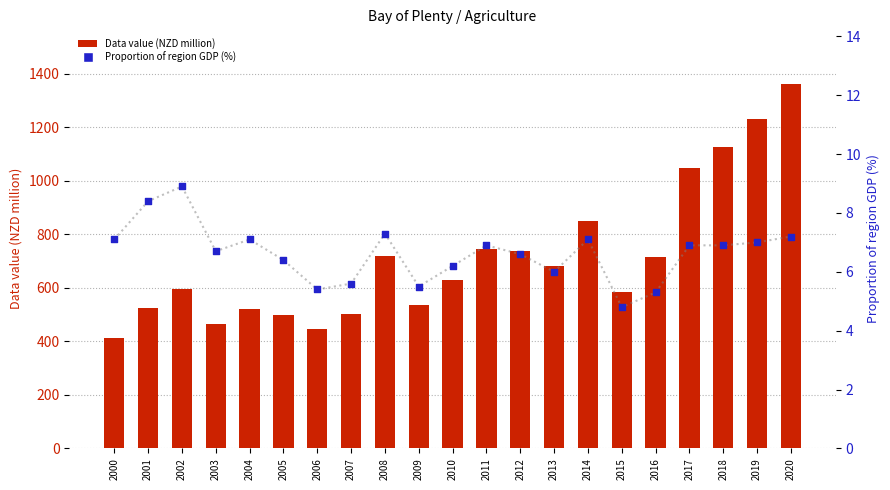

What is the total value across all series at 2018?

1132.9